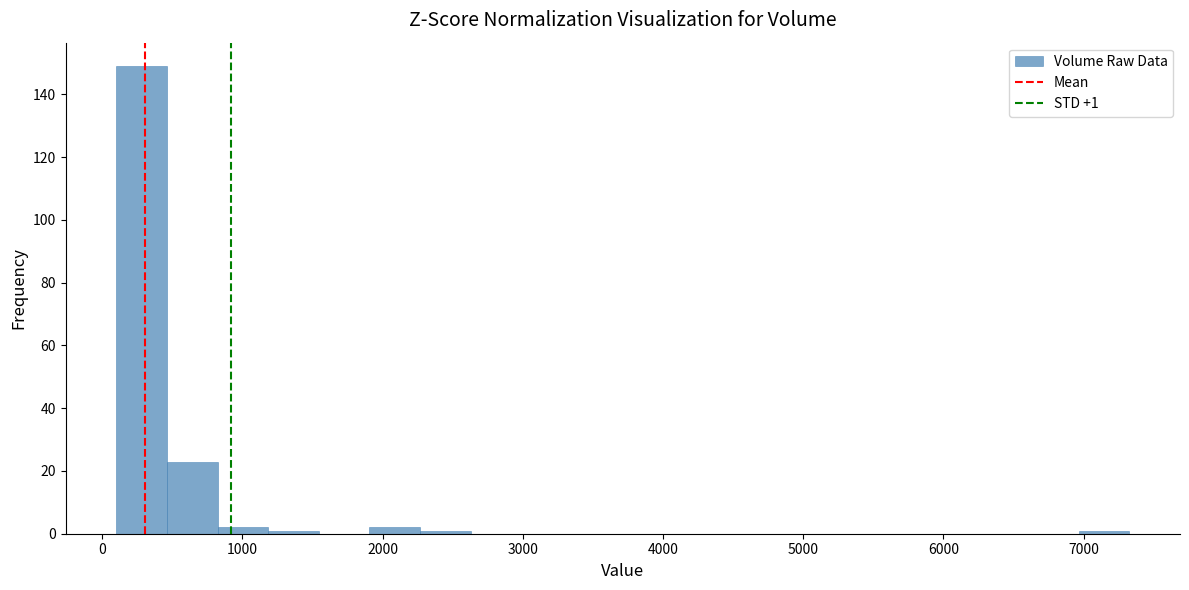

Around what value on the x-axis is the tallest bar? Give the approximate position of its centre, as read against the axis.

300